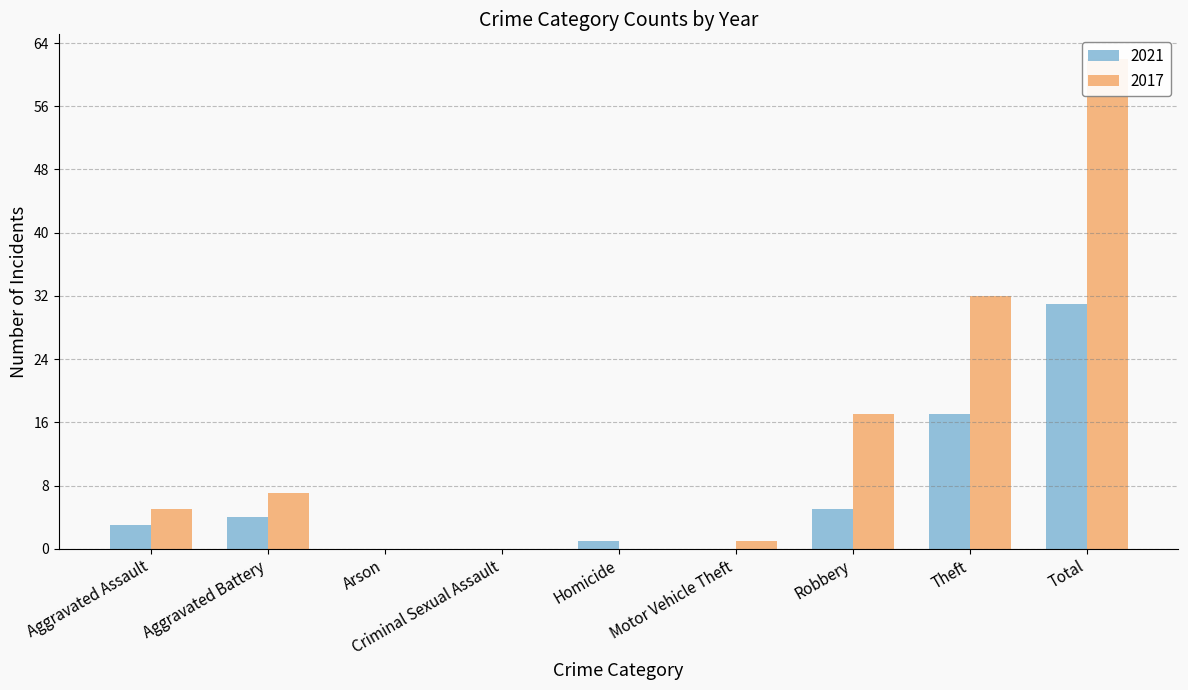

List the labels in order of 2017 value, largest first.

Total, Theft, Robbery, Aggravated Battery, Aggravated Assault, Motor Vehicle Theft, Arson, Criminal Sexual Assault, Homicide